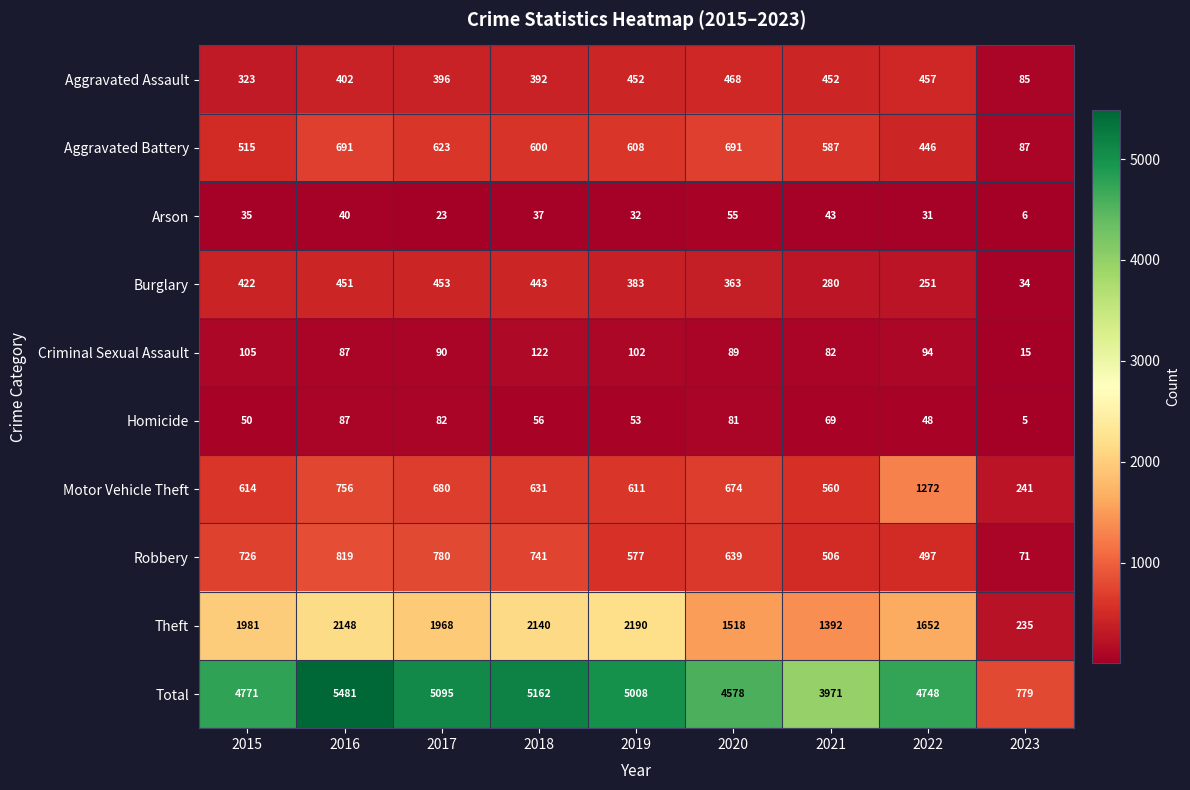

What is the maximum value shown in the chart?

5481